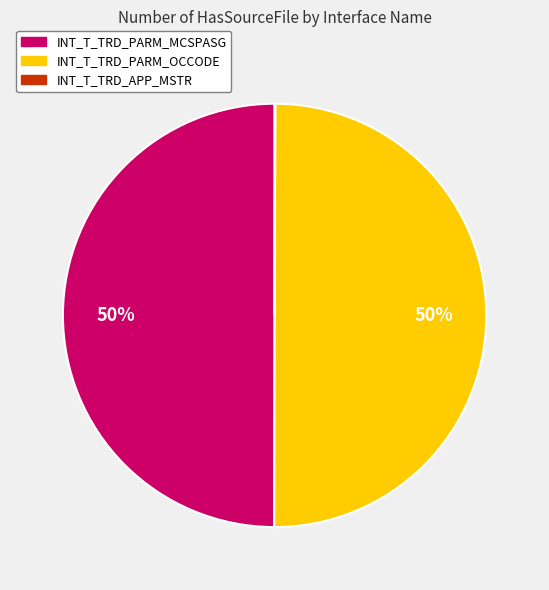

To the nearest percent, what is the difference between the largest and smallest slice percentages?

50%